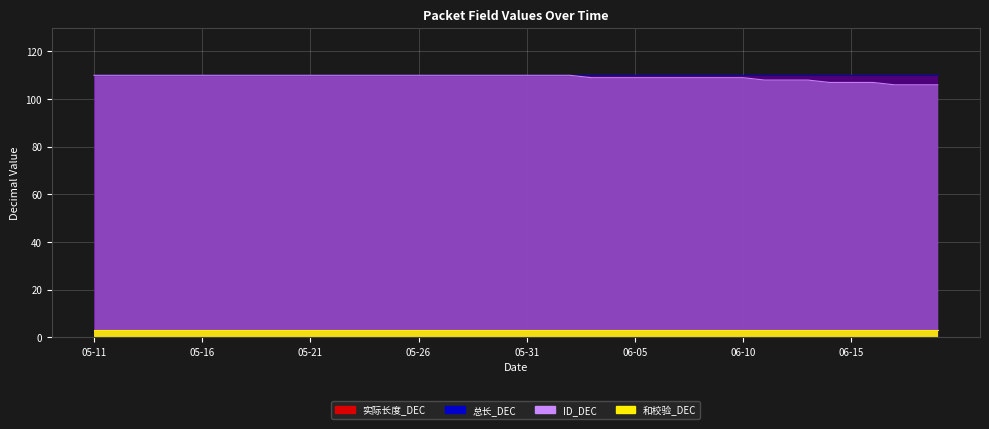

What is the sum of the 总长_DEC values at 05-31 and 05-22?

220